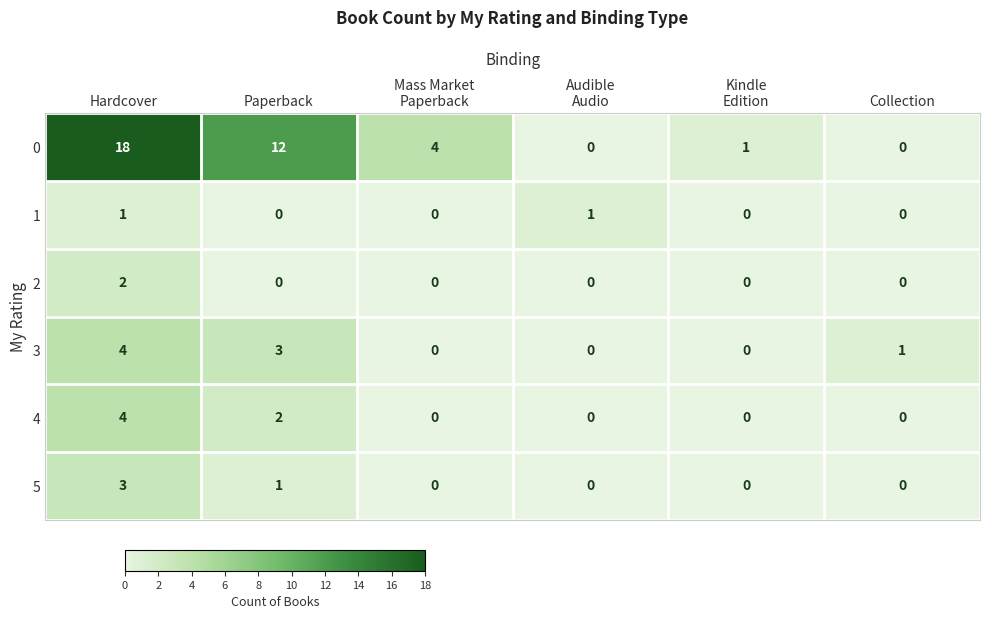

What is the sum of all 5 values?

4